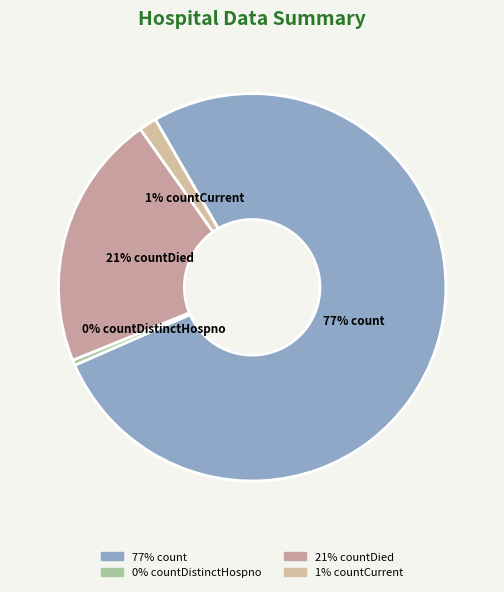

Is there any slice that represents more than half of the pie?

Yes